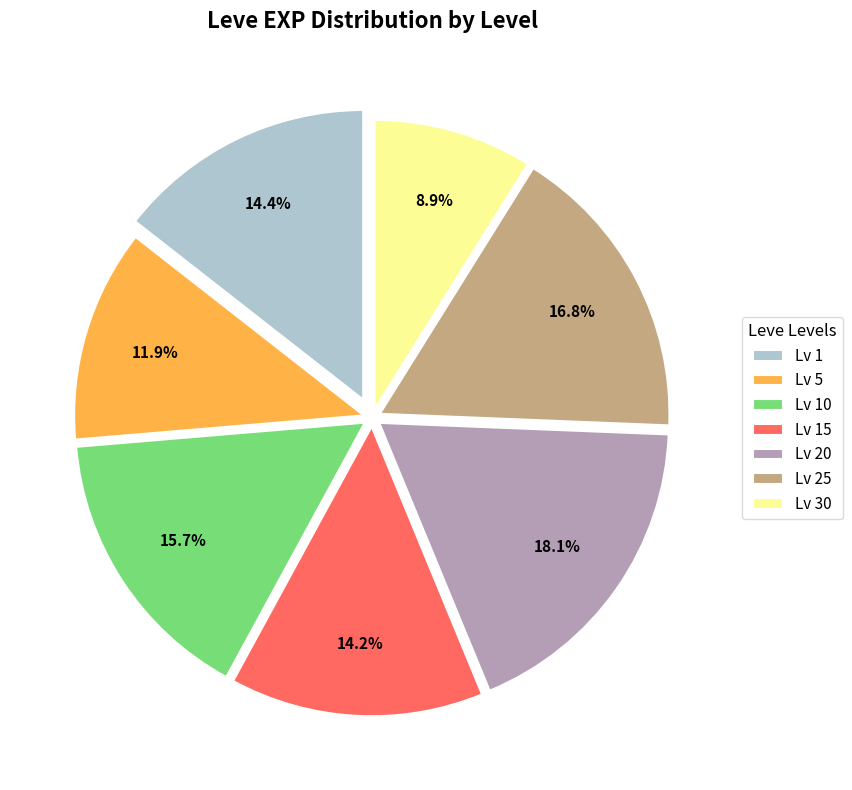

How many segments does this pie chart have?

7